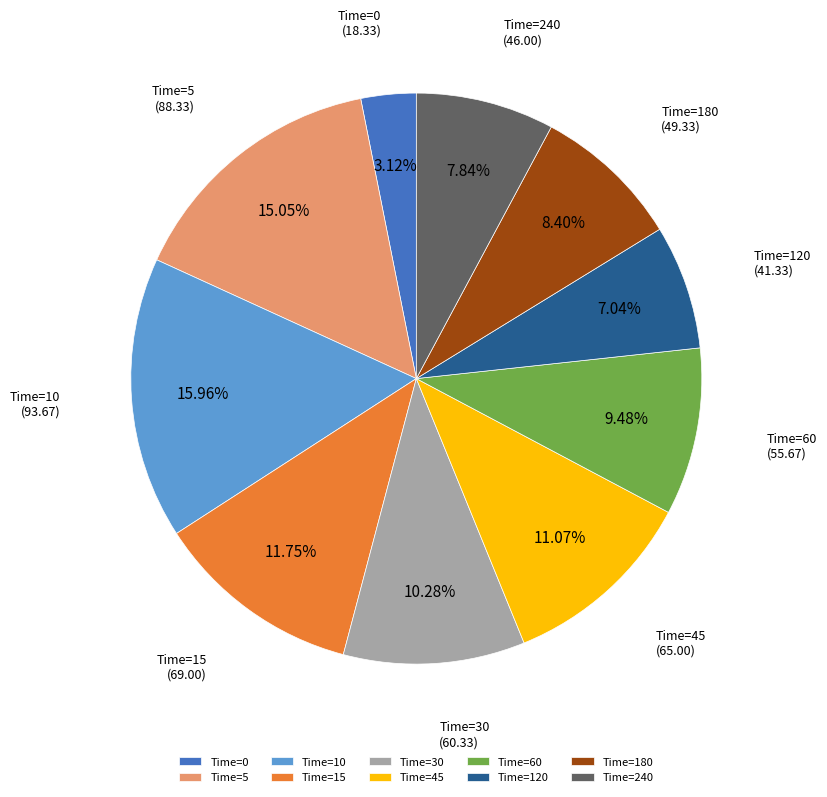

How many segments does this pie chart have?

10